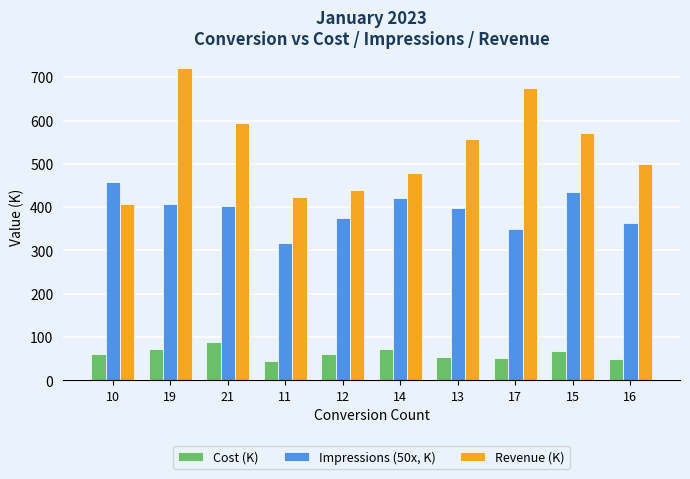

What is the average value of the Impressions (50x, K) series?

393.2